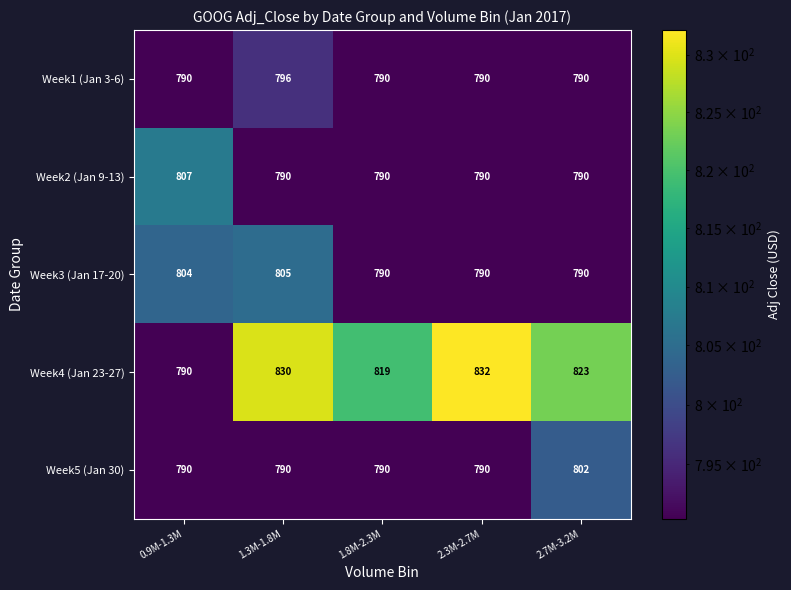

What is the minimum value for Week2 (Jan 9-13)?

790